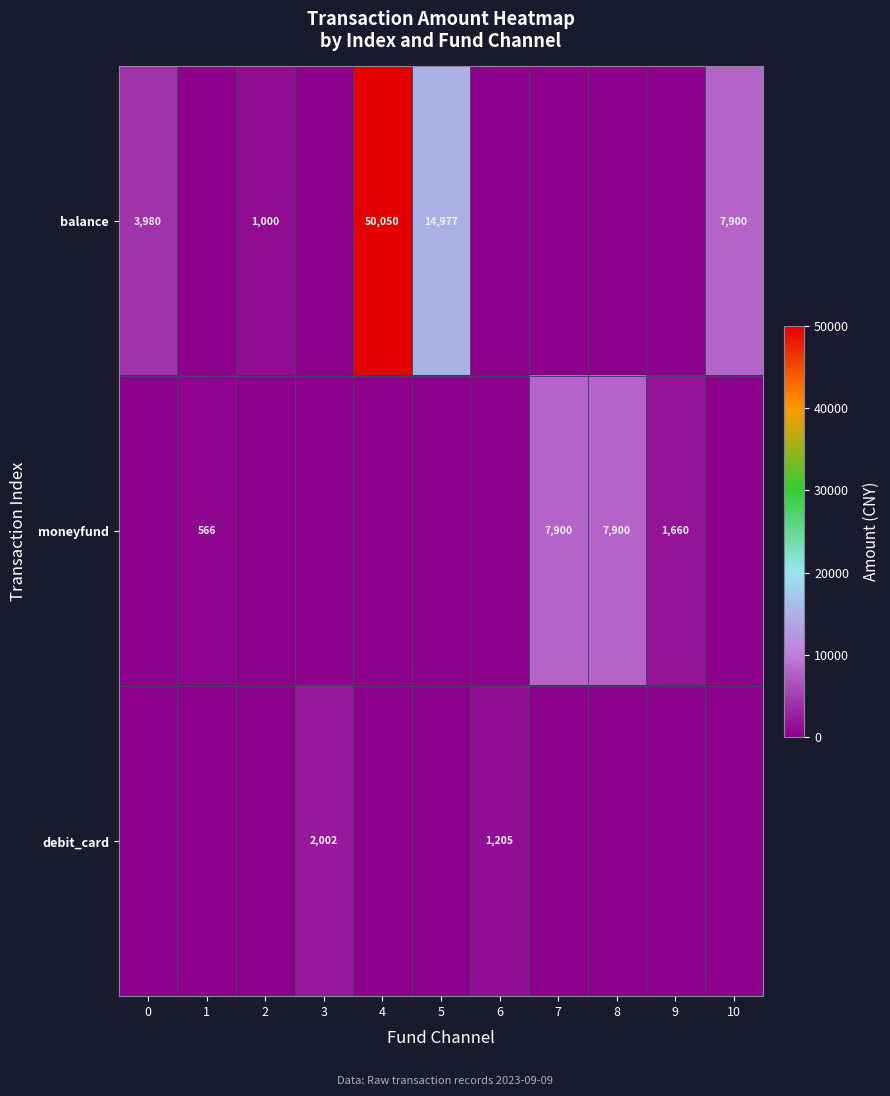

Which has a higher value, 8 or 6?

8